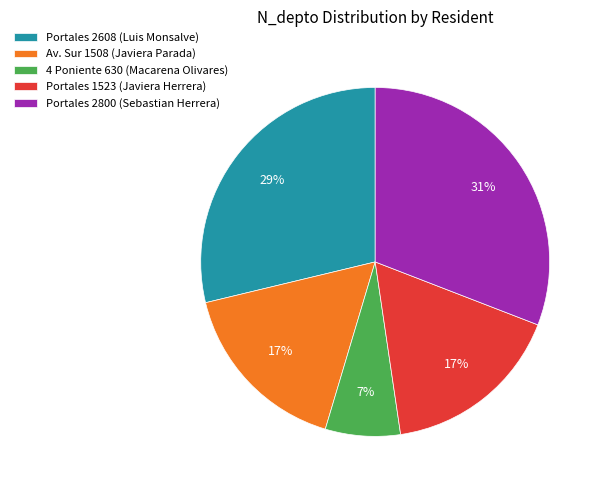

What percentage is the Portales 2608 (Luis Monsalve) slice, to the nearest percent?

29%